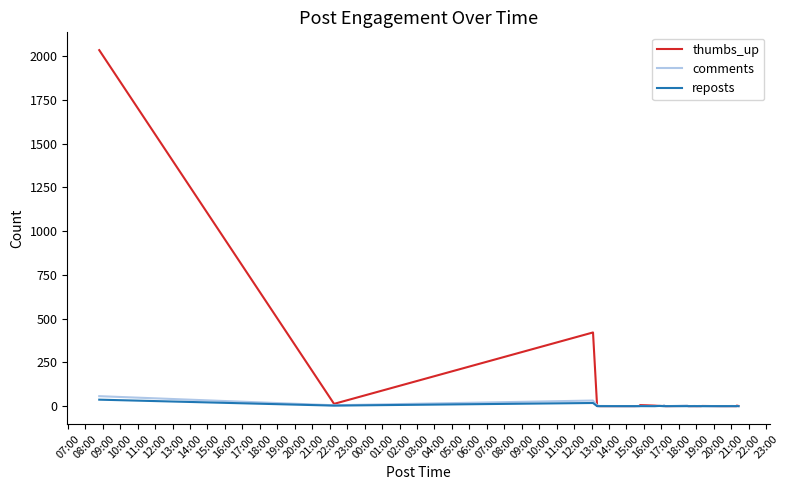

What is the maximum value shown in the chart?

2034